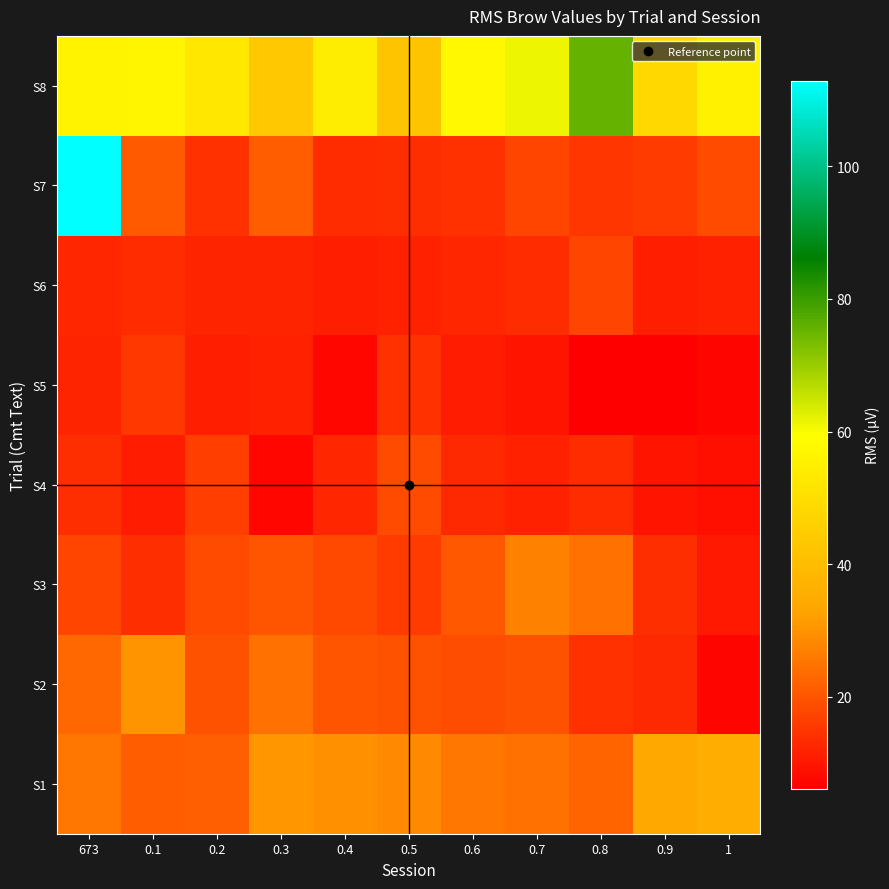

Which category has the highest value across all series?

673